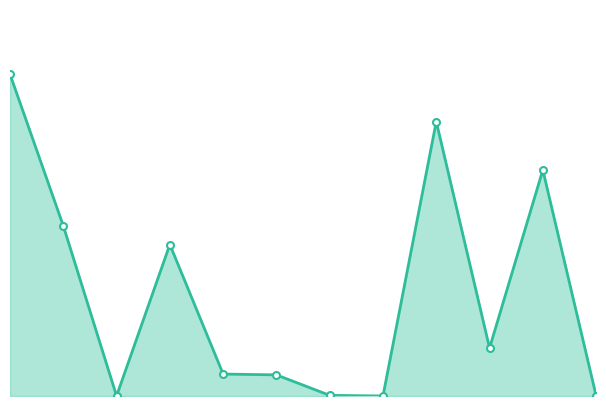

Count the number of values greater than 49.

6